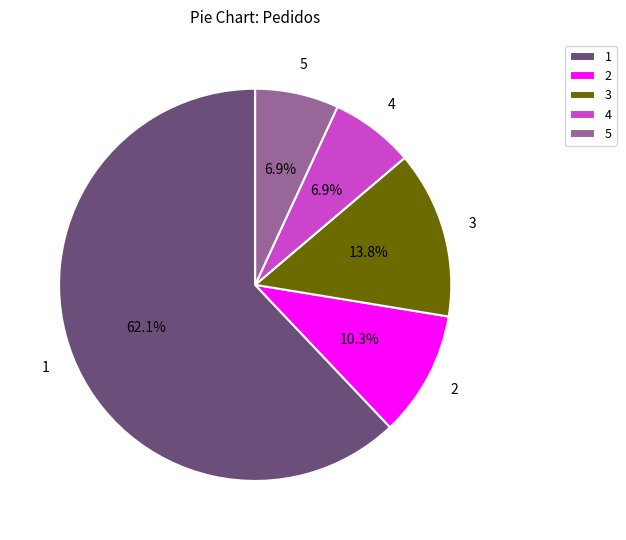

What is the ratio of the value at 1 to the value at 3?

4.5